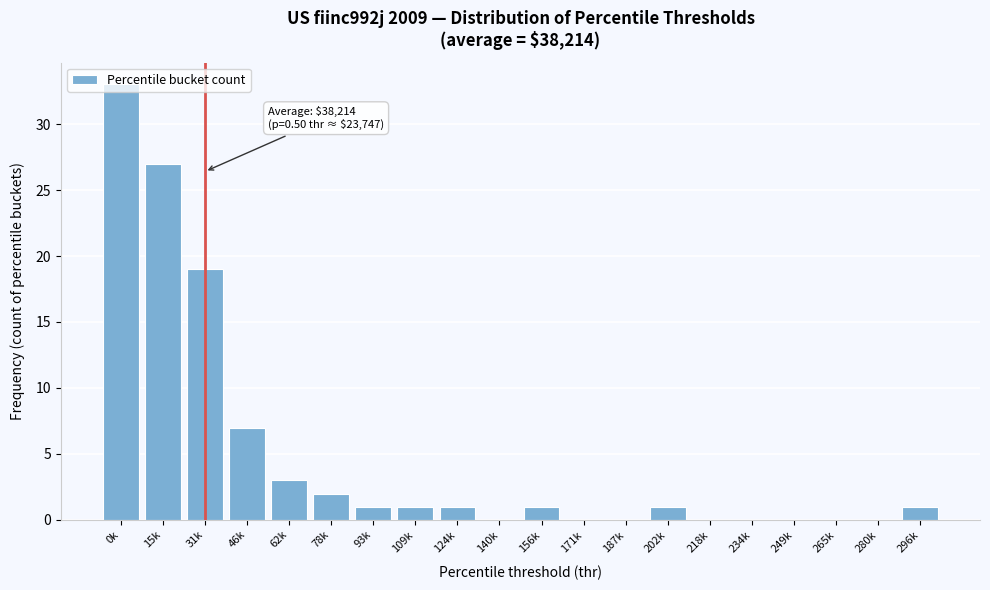

What is the change in value from 46k to 202k?

-6